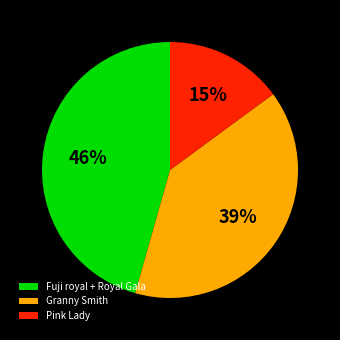

Combined, do Granny Smith and Pink Lady account for over 50%?

Yes